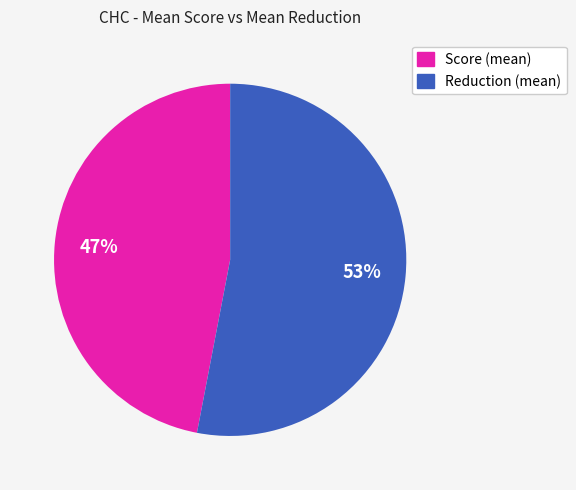

Rank the categories by value from highest to lowest.

Reduction (mean), Score (mean)